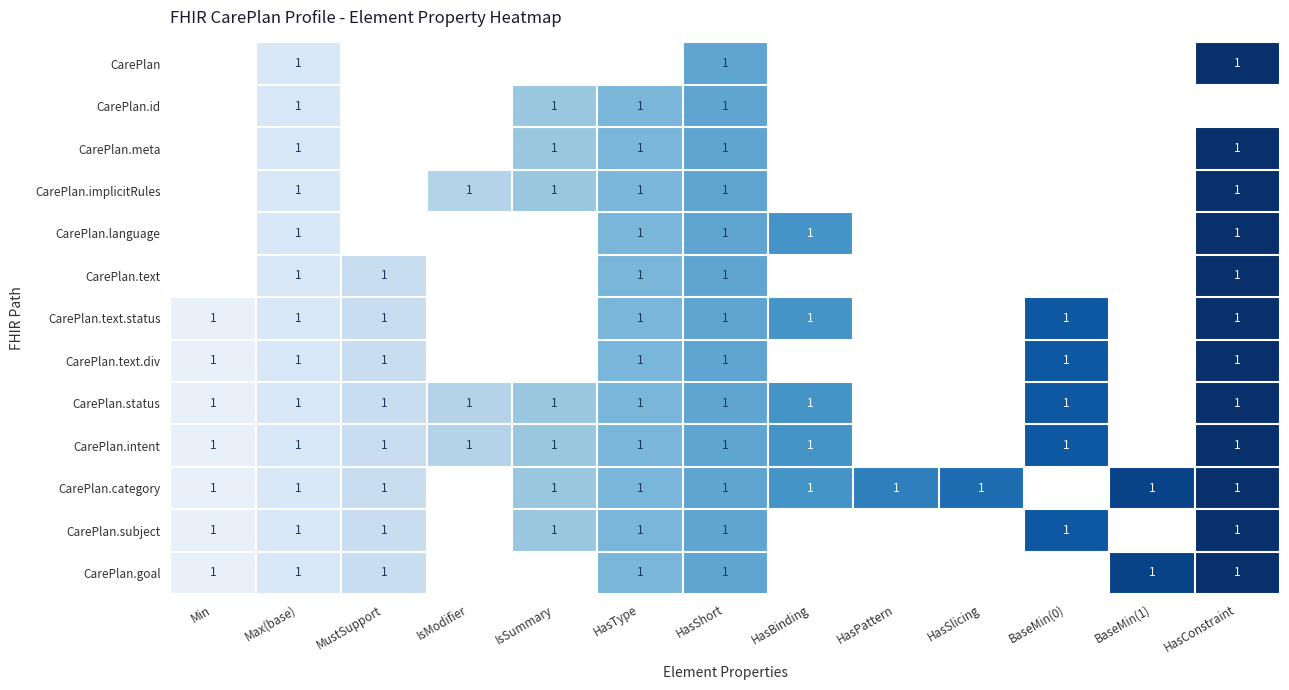

Is it true that CarePlan.id equals 1 at HasType?

True